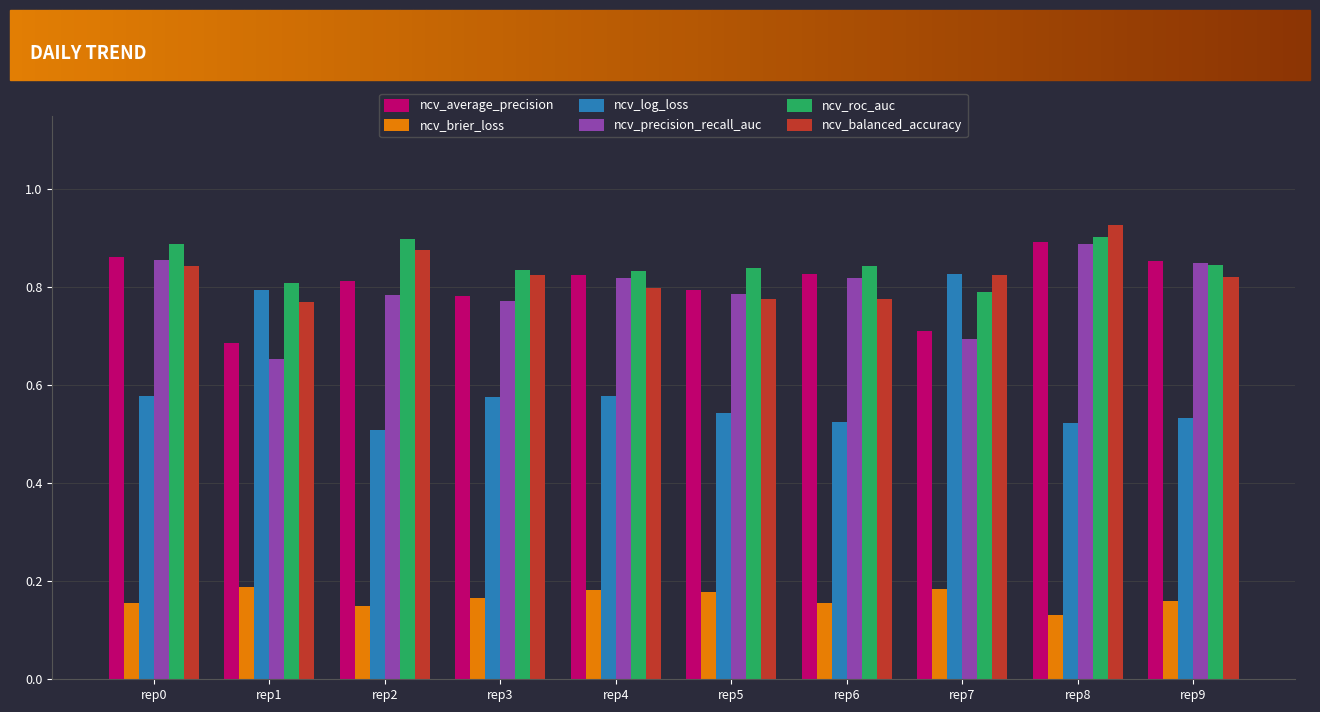

What are all the series names shown in the legend?

ncv_average_precision, ncv_brier_loss, ncv_log_loss, ncv_precision_recall_auc, ncv_roc_auc, ncv_balanced_accuracy